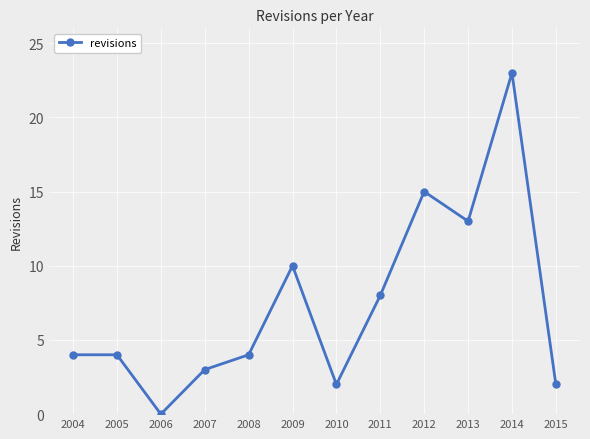

What is the change in value from 2004 to 2010?

-2